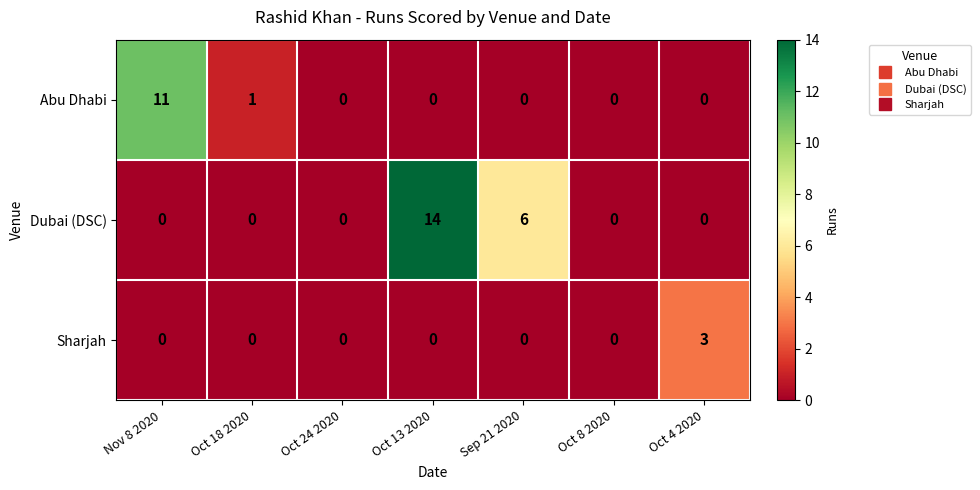

Which series changed the most between Oct 13 2020 and Oct 8 2020?

Dubai (DSC)